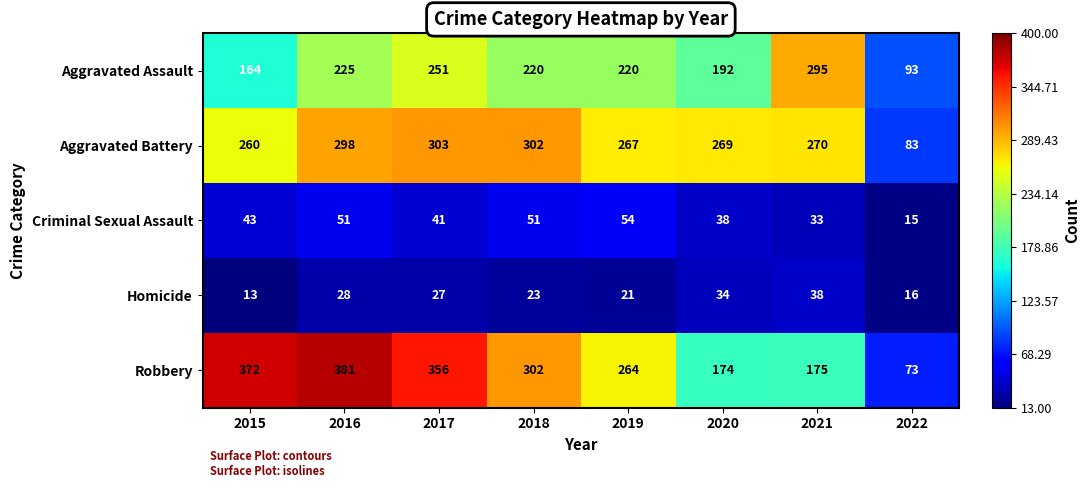

Is it true that Criminal Sexual Assault equals 51 at 2016?

True